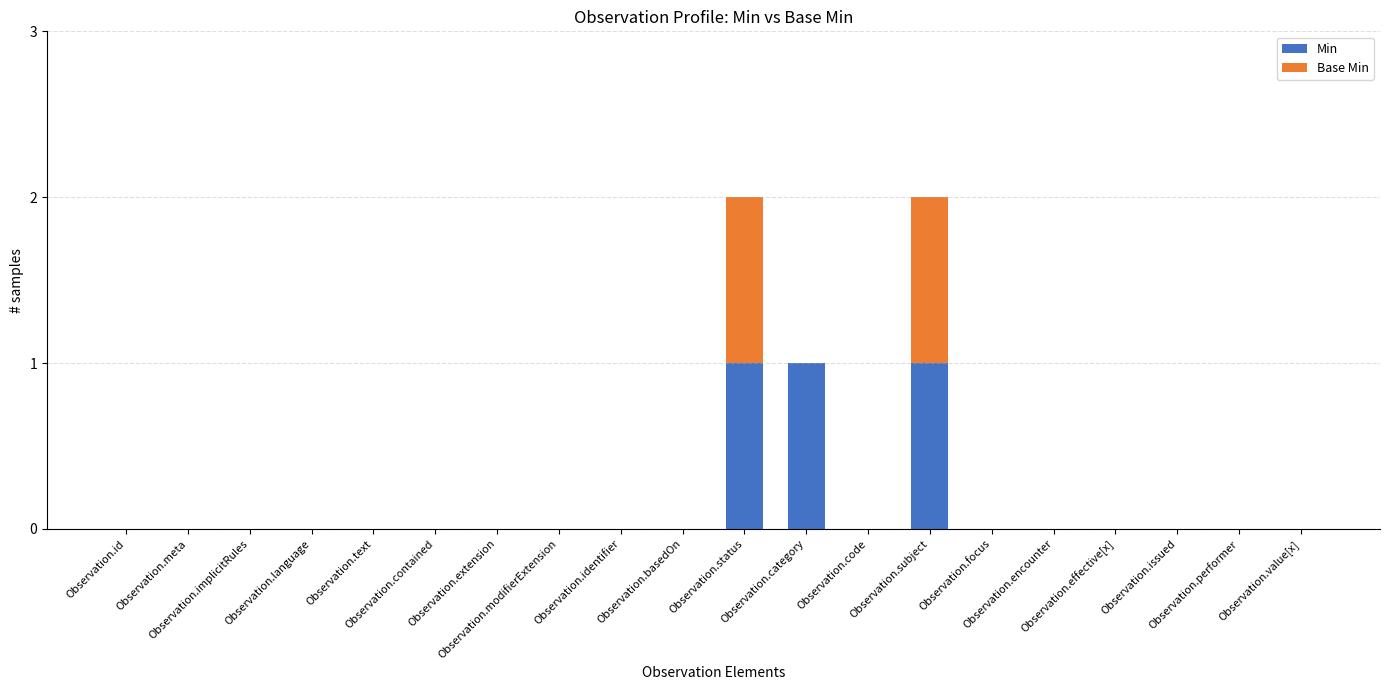

What is the sum of all Min values?

3